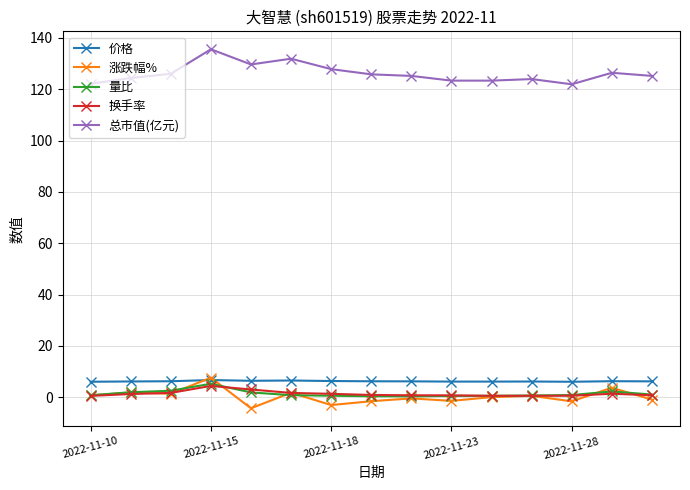

True or false: 量比 has more than 1 points higher than both neighbors.

True